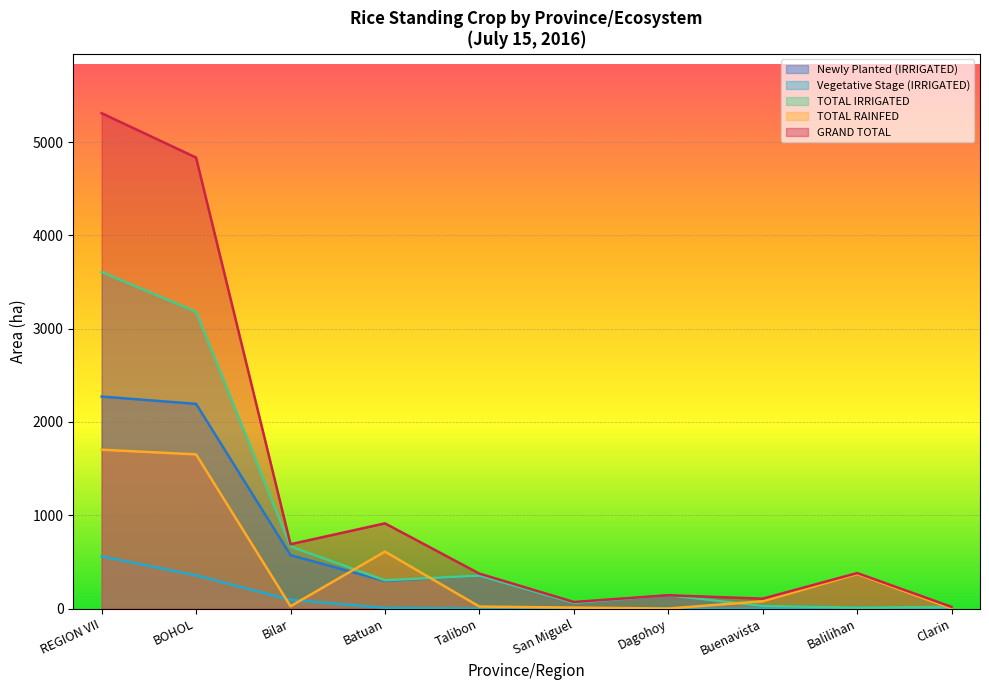

The value of GRAND TOTAL at REGION VII is 8197.3. True or false?

False